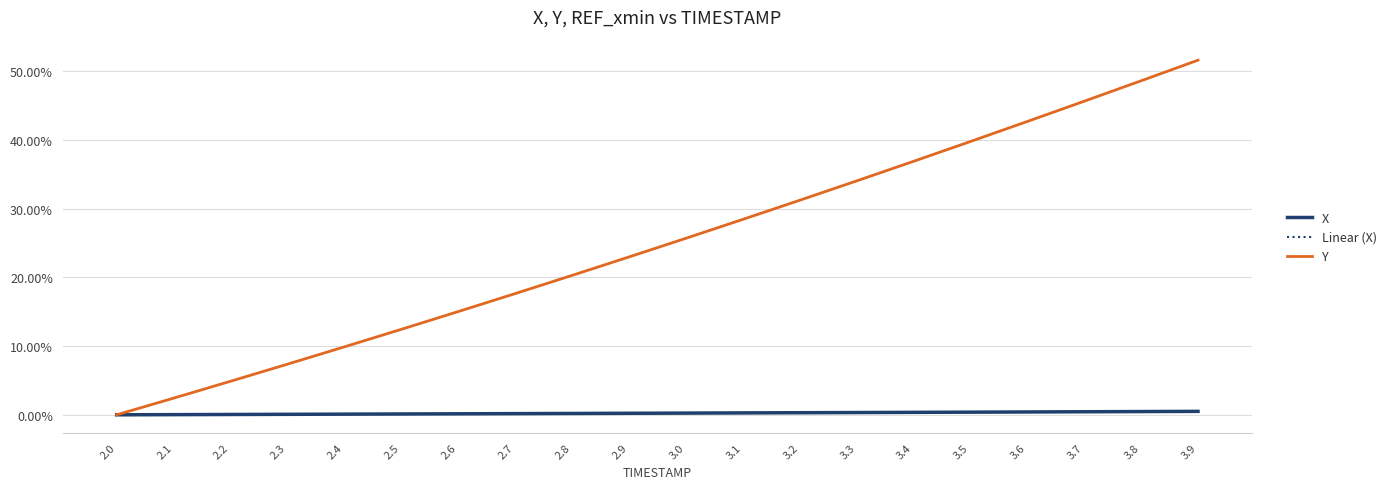

The value of Y at 3.2 is 0.1. True or false?

False